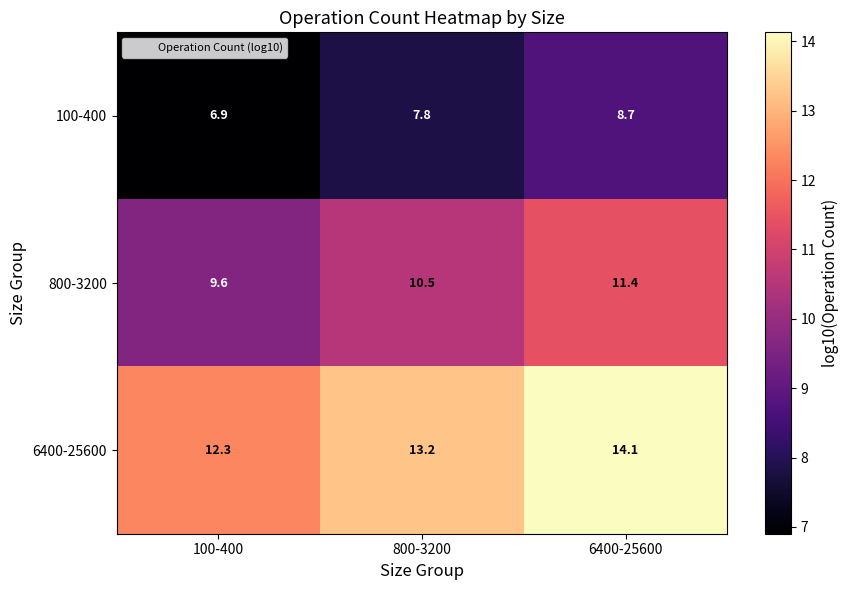

Reading right to left, list all the values displayed in this chart.

100-400: 6400-25600=8.7	800-3200=7.8	100-400=6.9
800-3200: 6400-25600=11.4	800-3200=10.5	100-400=9.6
6400-25600: 6400-25600=14.1	800-3200=13.2	100-400=12.3